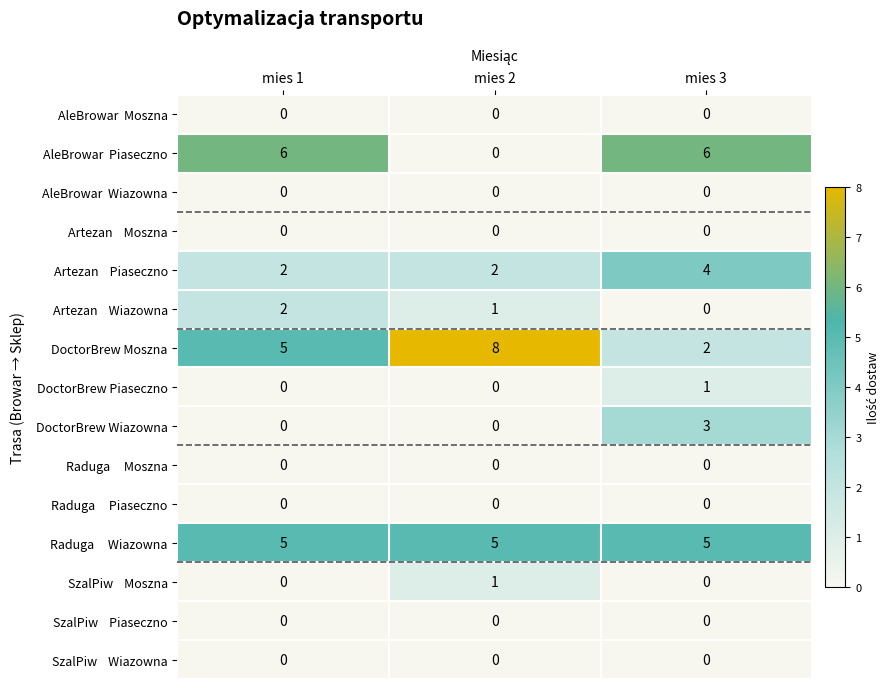

What is the greatest value displayed?

8